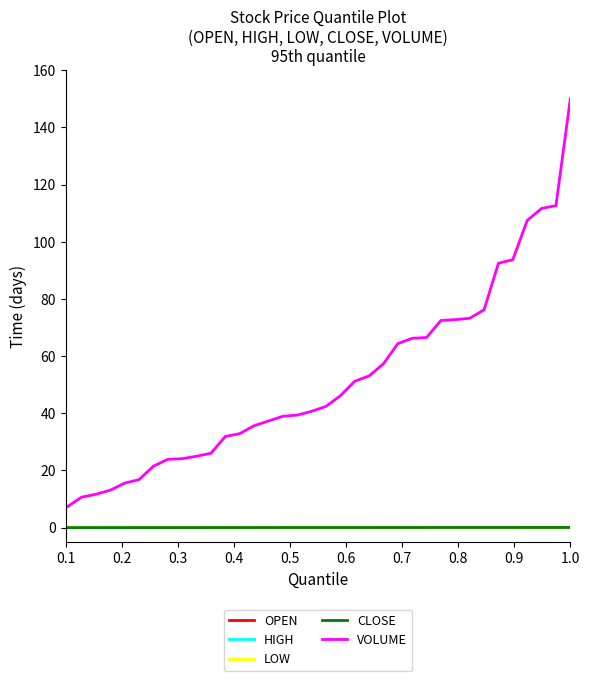

True or false: LOW and HIGH cross at least once.

False